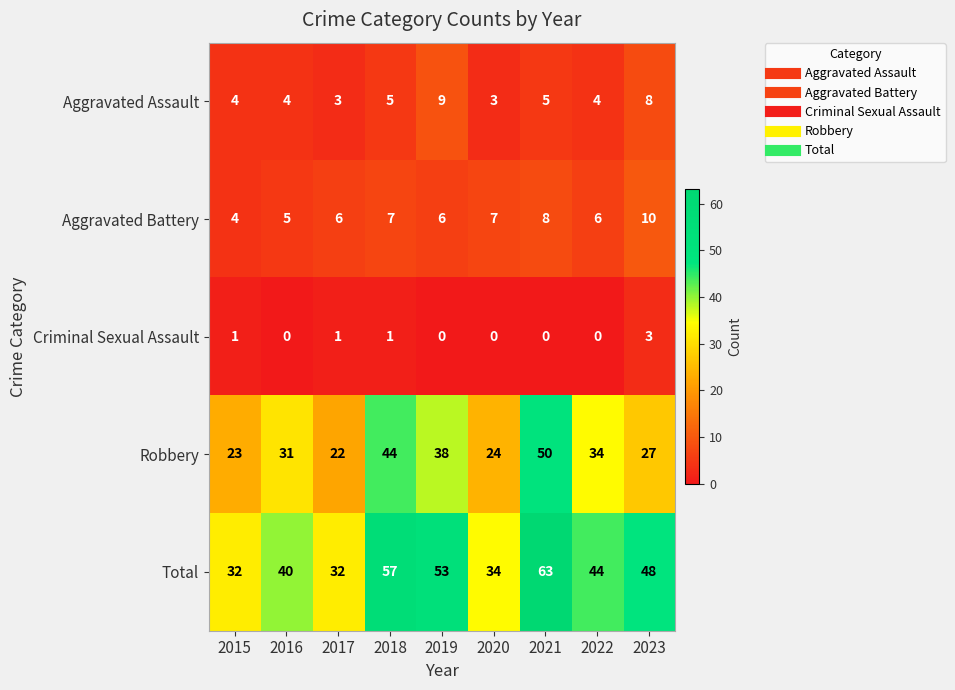

How many Criminal Sexual Assault values are between 0 and 1?

8